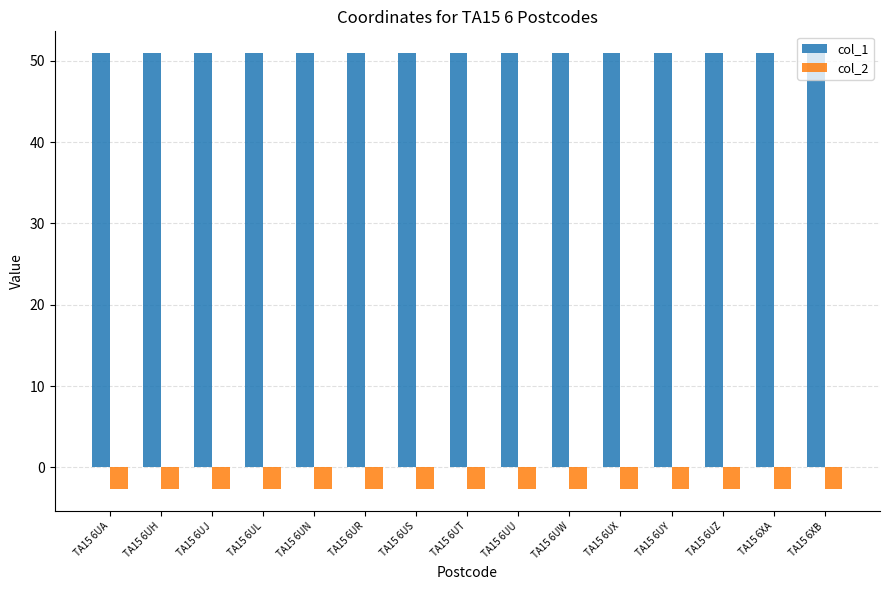

What is the average value of the col_2 series?

-2.7